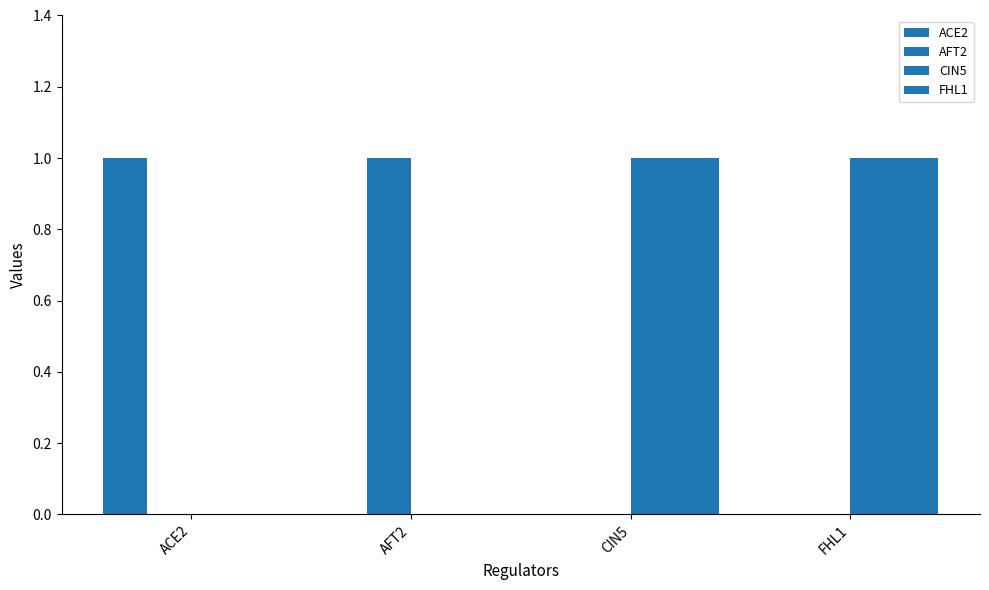

What is the difference between the highest and lowest values at FHL1?

1